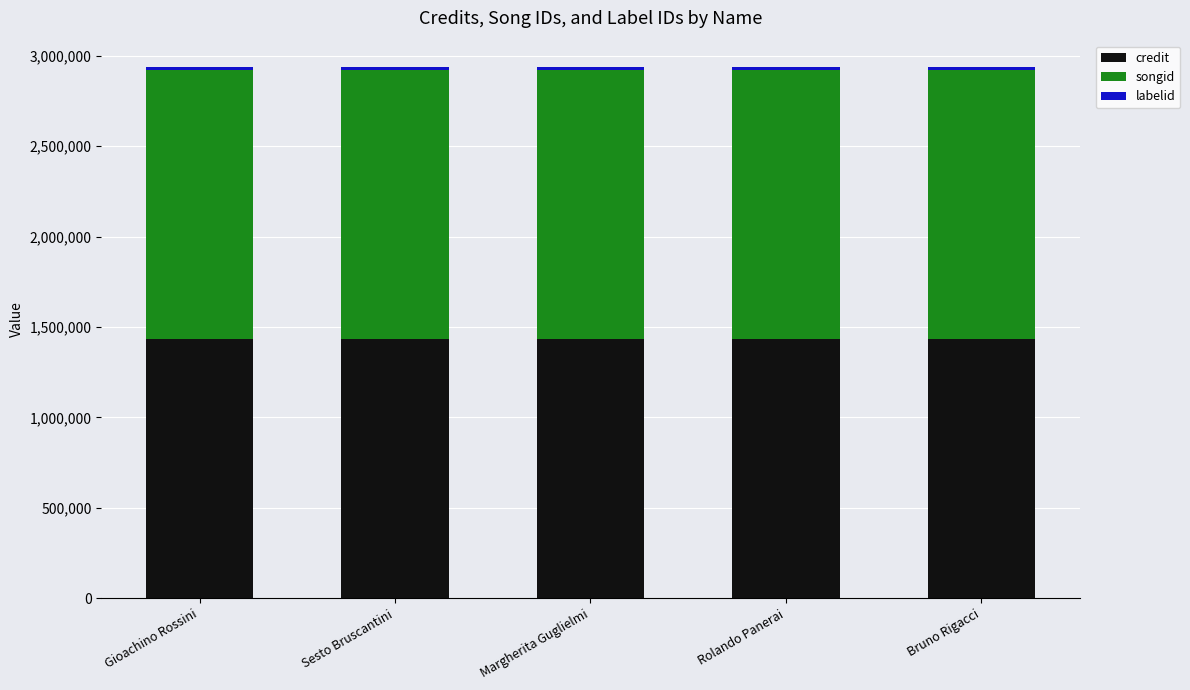

Are the bars grouped side by side (vs. stacked)?

No